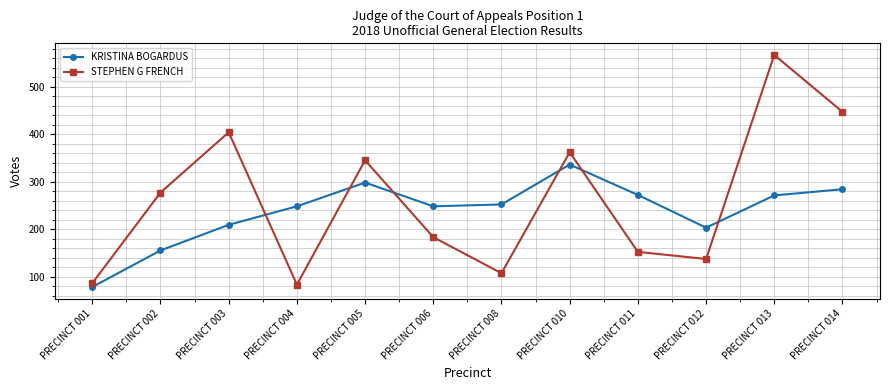

The value of KRISTINA BOGARDUS at PRECINCT 001 is 78. True or false?

True